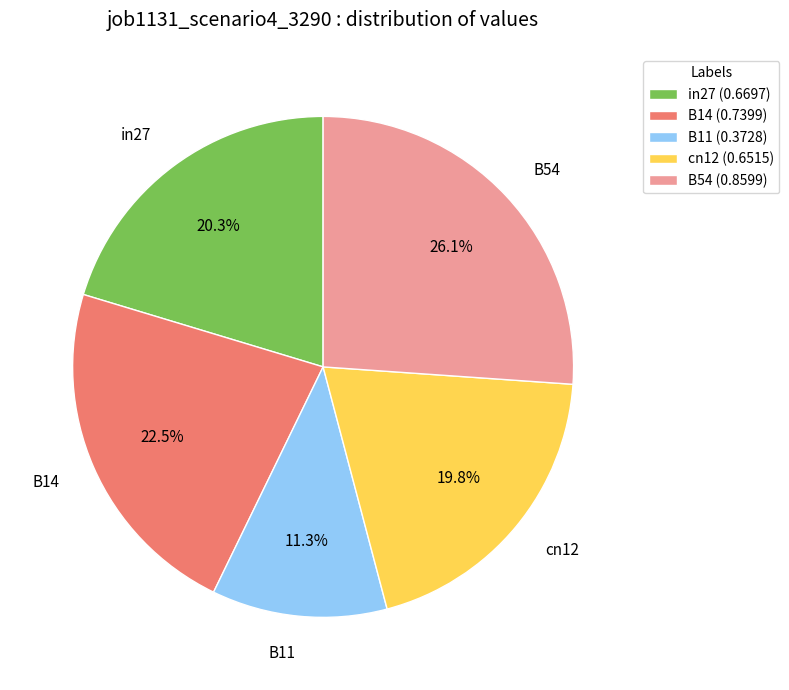

How many segments does this pie chart have?

5